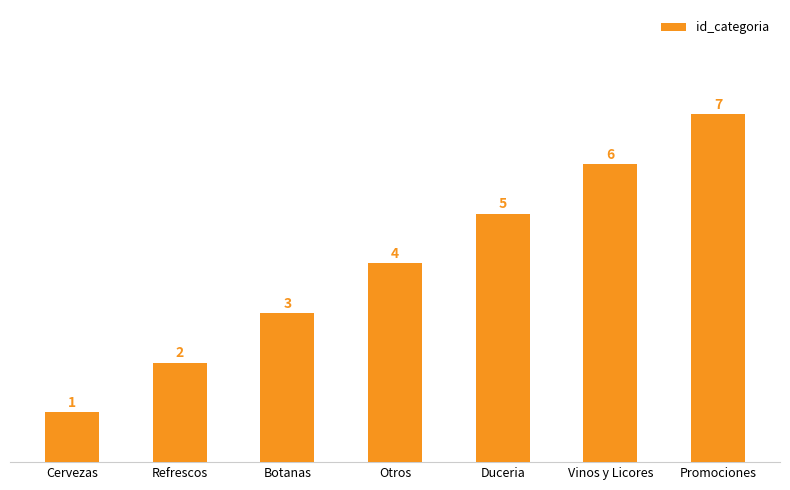

What is the average value?

4